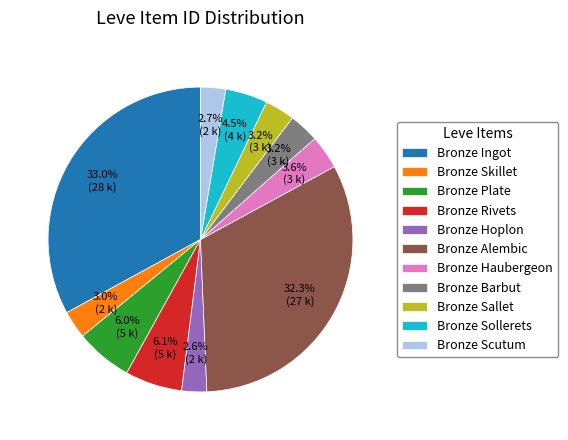

Between Bronze Hoplon and Bronze Haubergeon, which is larger?

Bronze Haubergeon